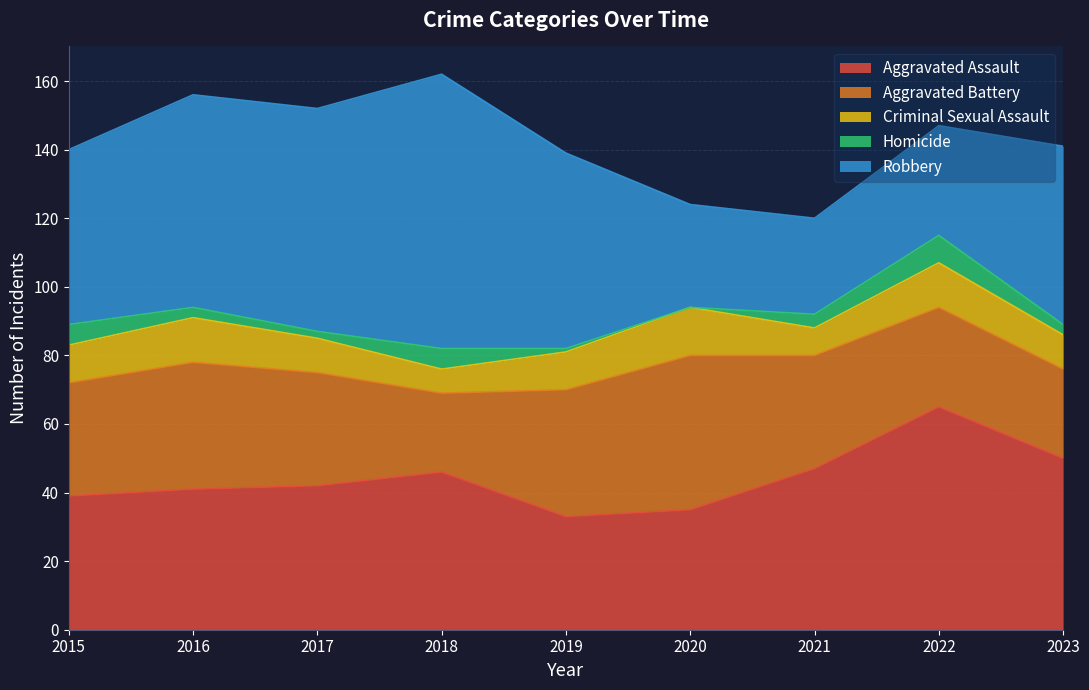

At how many categories does at least one series exceed 57?

4